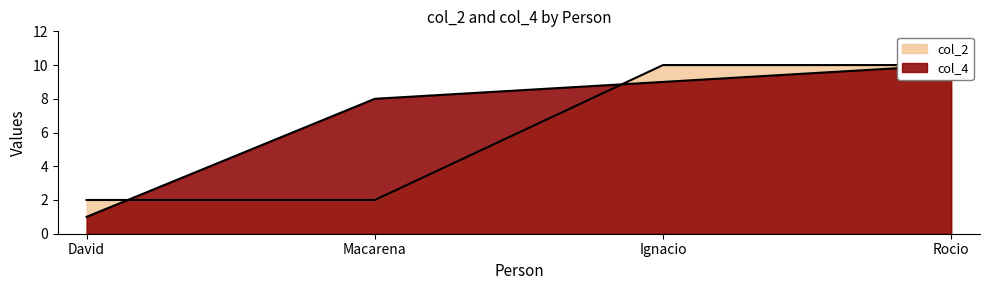

What is the label of the 4th point from the left?

Rocio